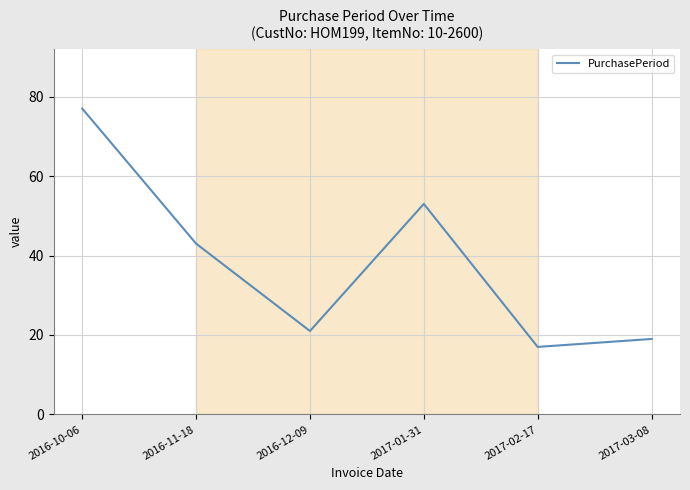

Reading left to right, list all the values displayed in this chart.

2016-10-06=77	2016-11-18=43	2016-12-09=21	2017-01-31=53	2017-02-17=17	2017-03-08=19